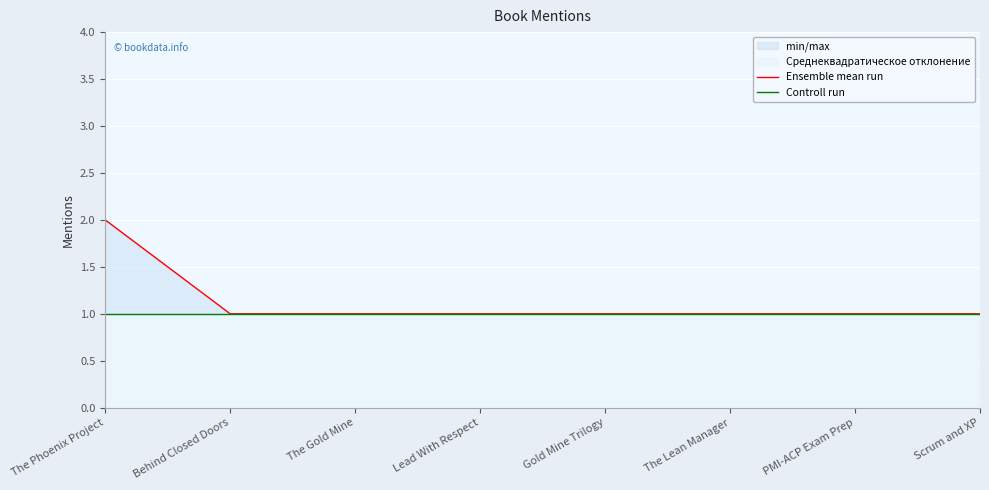

Reading right to left, extract all data points from this chart.

Ensemble mean run: 1	1	1	1	1	1	1	2
Controll run: 1	1	1	1	1	1	1	1